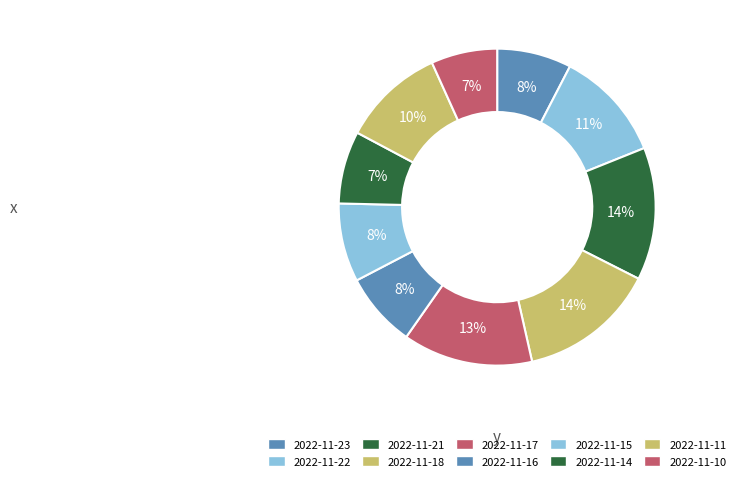

Which slice is the largest?

2022-11-18